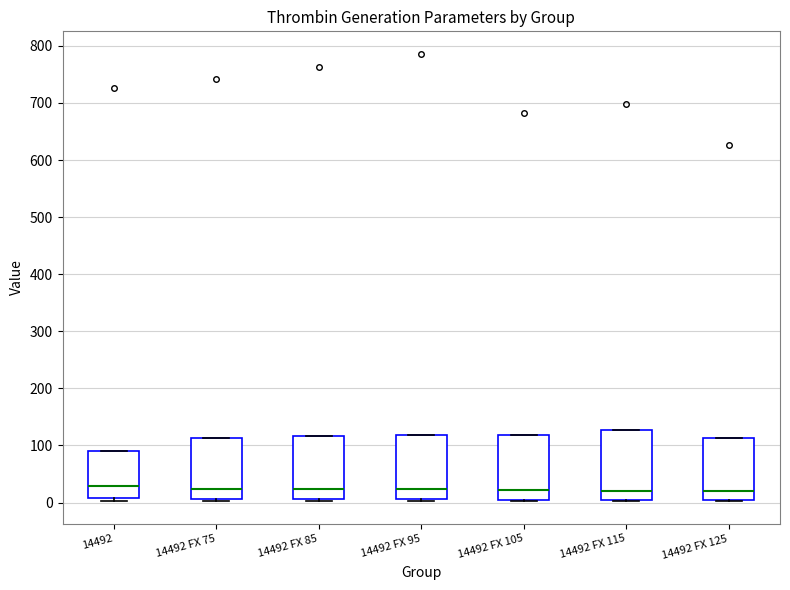

Where does the median line of the box for 14492 FX 115 sit on the y-axis? The values are not printed on the chart, so give them approximately, as read against the axis.

20